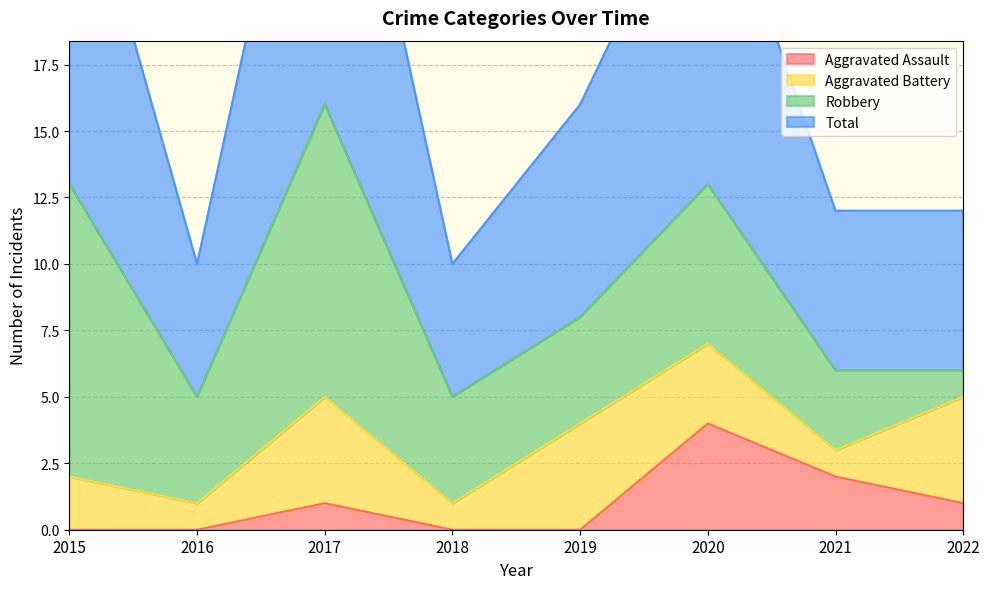

Is the value of Total at 2018 greater than the value of Aggravated Assault at 2022?

Yes